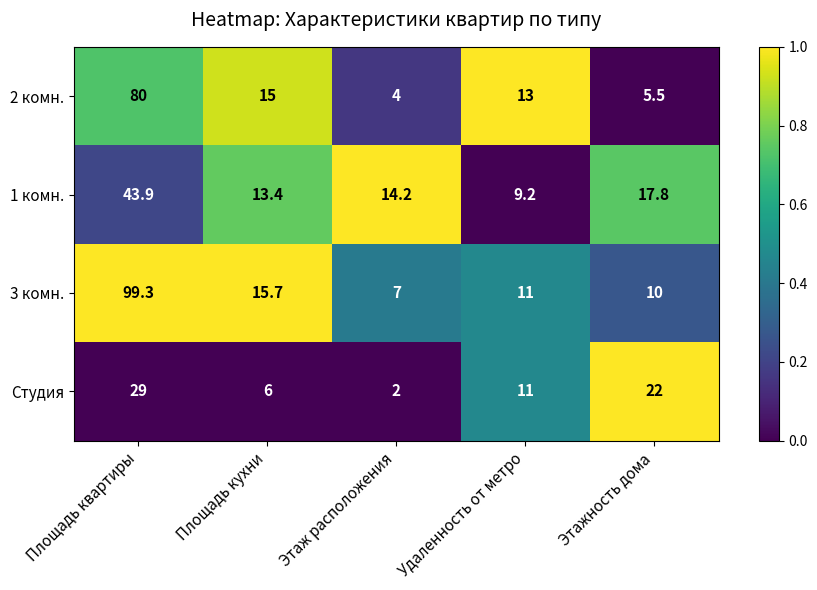

Is the value of Студия at Площадь кухни greater than the value of 2 комн. at Этажность дома?

Yes